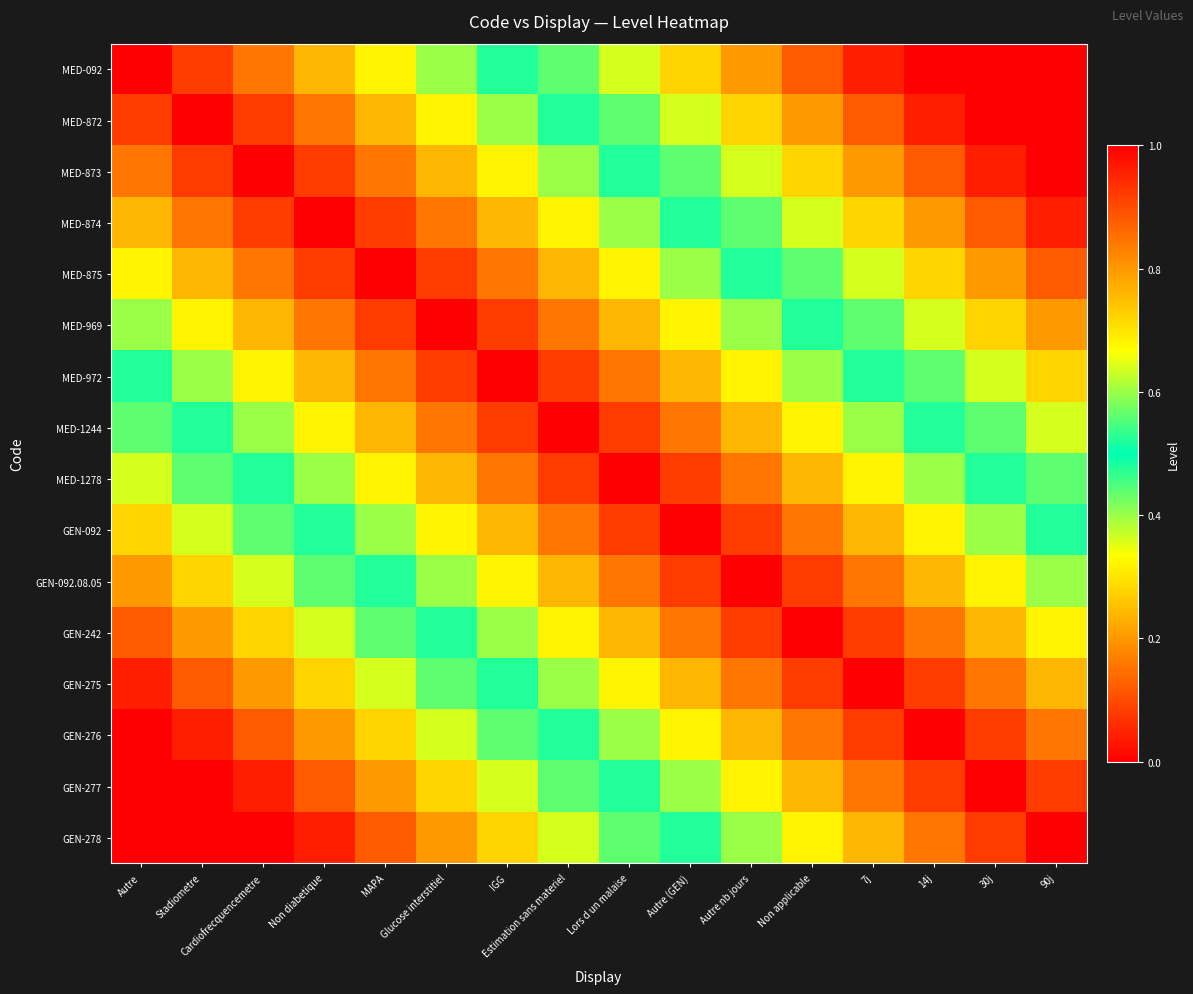

What is the spread (max minus min) of values at Autre?

1.0